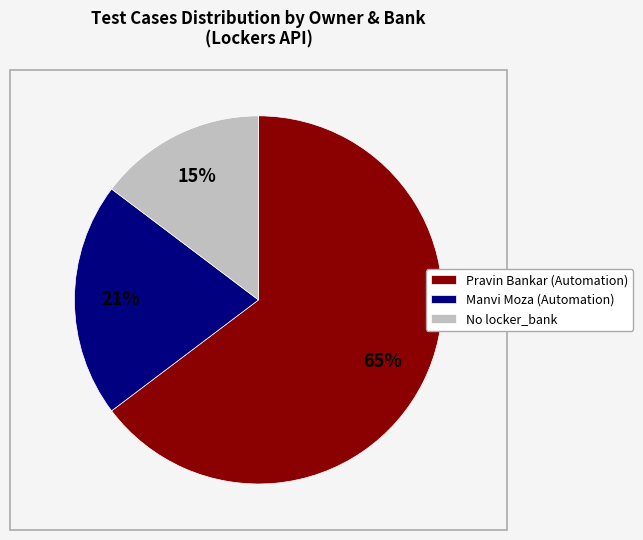

What is the largest slice in the pie chart?

Pravin Bankar (Automation)